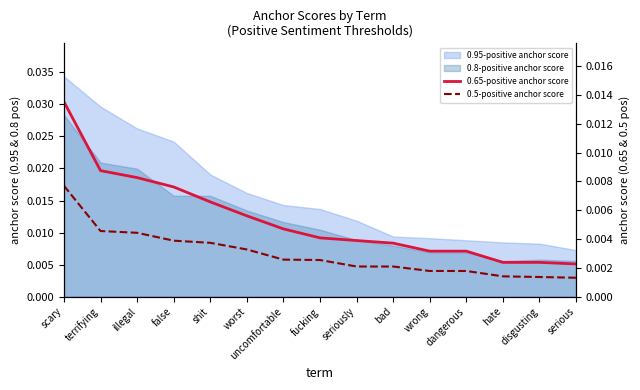

List the labels in order of 0.65-positive anchor score value, smallest first.

serious, hate, disgusting, wrong, dangerous, bad, seriously, fucking, uncomfortable, worst, shit, false, illegal, terrifying, scary